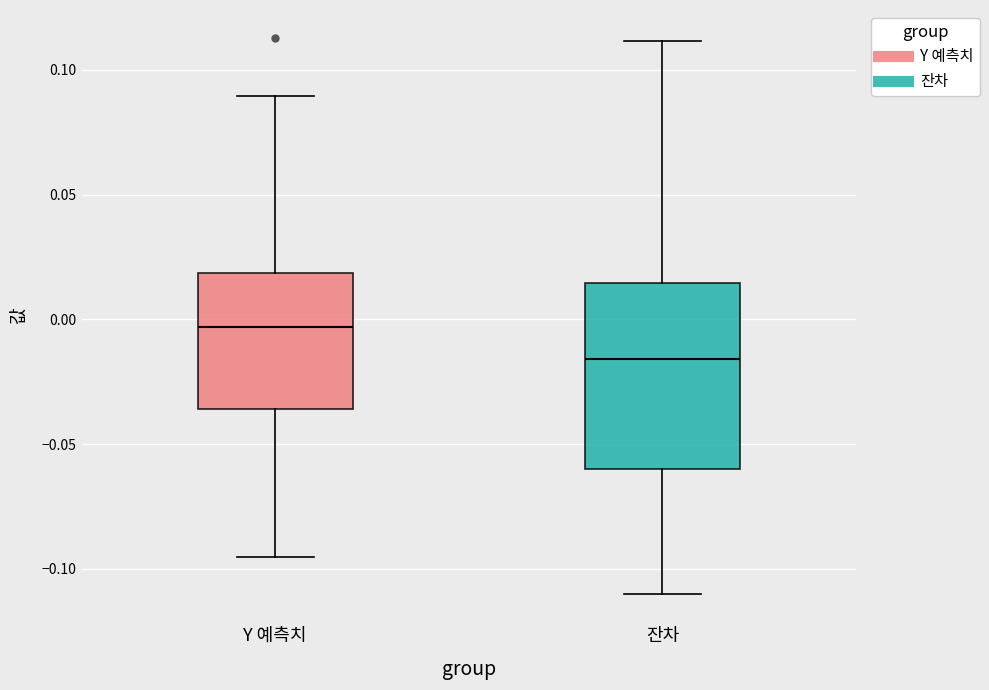

Reading left to right, read every box against the y-axis: the position of its median line, the range the box covers, and the ends of its whiskers. The values are not printed on the chart, so give them approximately, as read against the axis.

Y 예측치: median -0.005, box -0.035 to 0.020, whiskers -0.095 to 0.090
잔차: median -0.015, box -0.060 to 0.015, whiskers -0.110 to 0.110